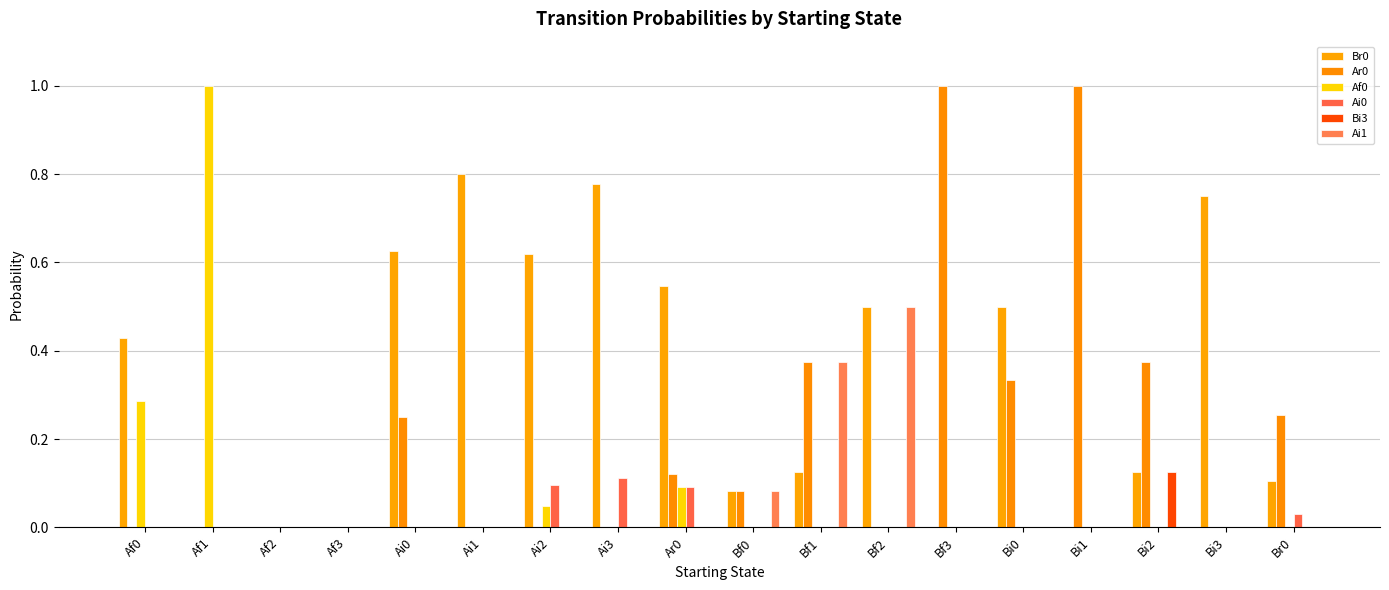

True or false: Ai1 has a value of -0.3 at Bi1.

False